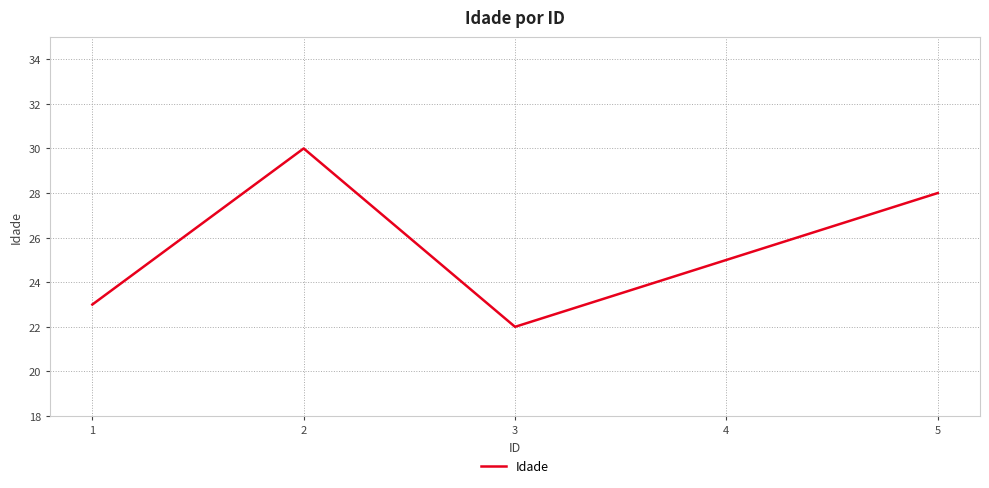

At which category does the chart reach its minimum across all series?

3